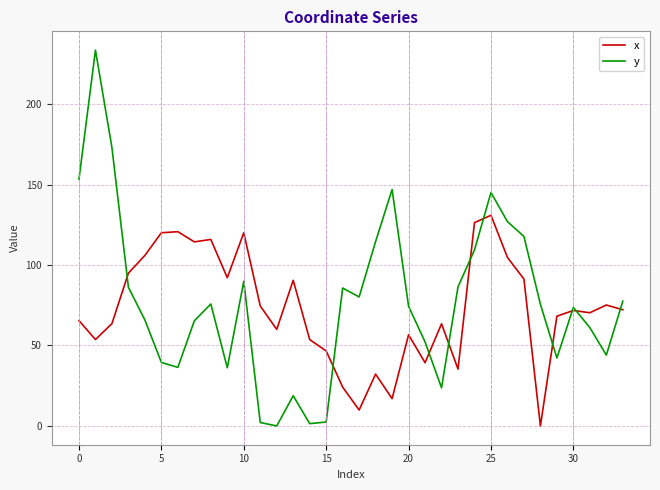

List the series in order of their peak value, highest first.

y, x